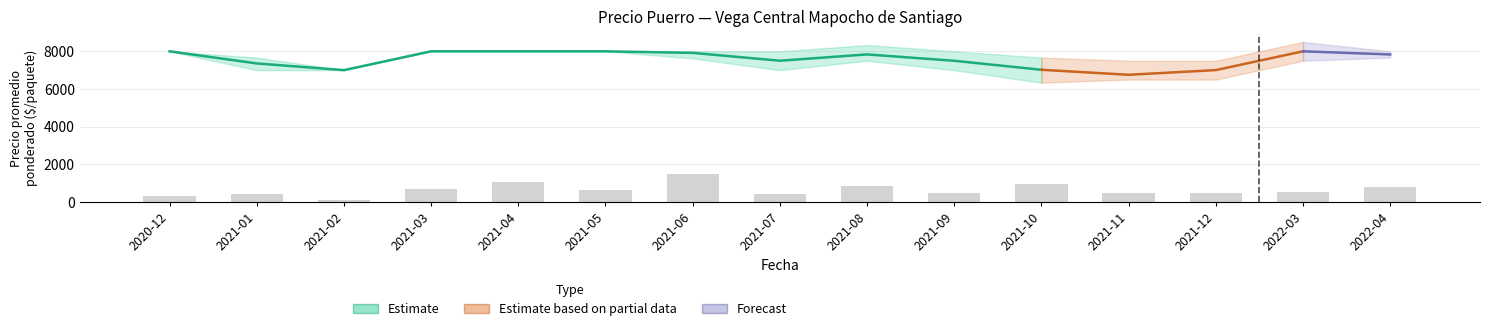

How many data points are above 505?

8